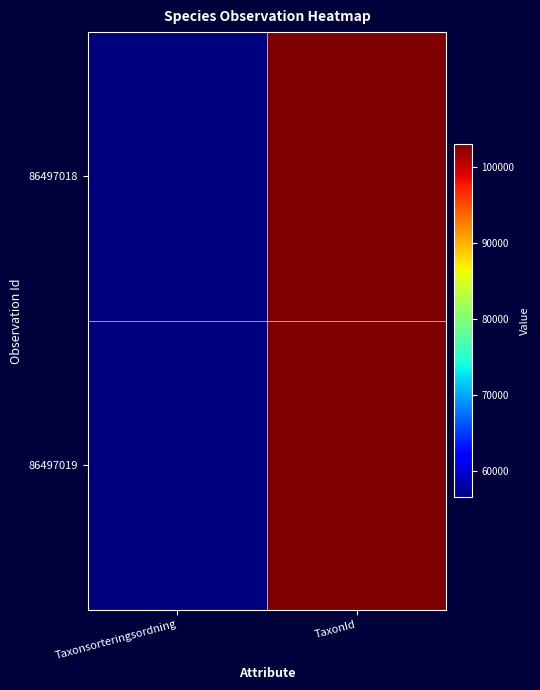

Reading left to right, list all the values displayed in this chart.

86497018: Taxonsorteringsordning=56538	TaxonId=103020
86497019: Taxonsorteringsordning=56540	TaxonId=103021